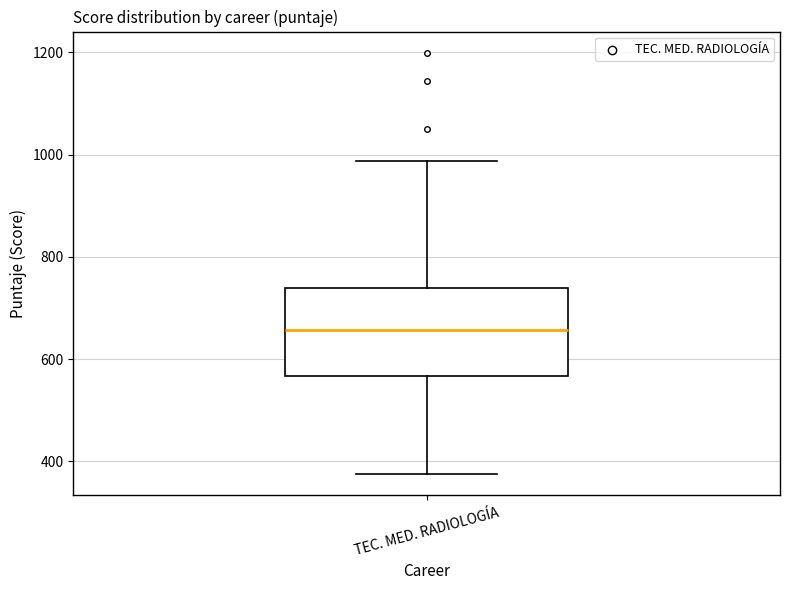

Where does the lower whisker of the box for TEC. MED. RADIOLOGÍA end on the y-axis? The values are not printed on the chart, so give them approximately, as read against the axis.

380